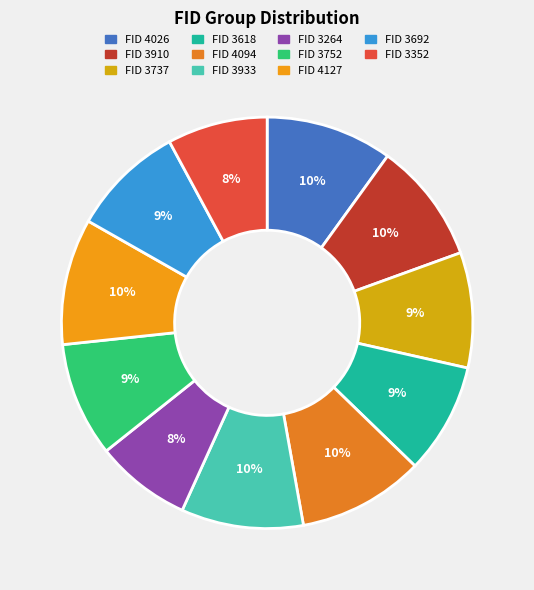

Count the number of slices in the pie.

11